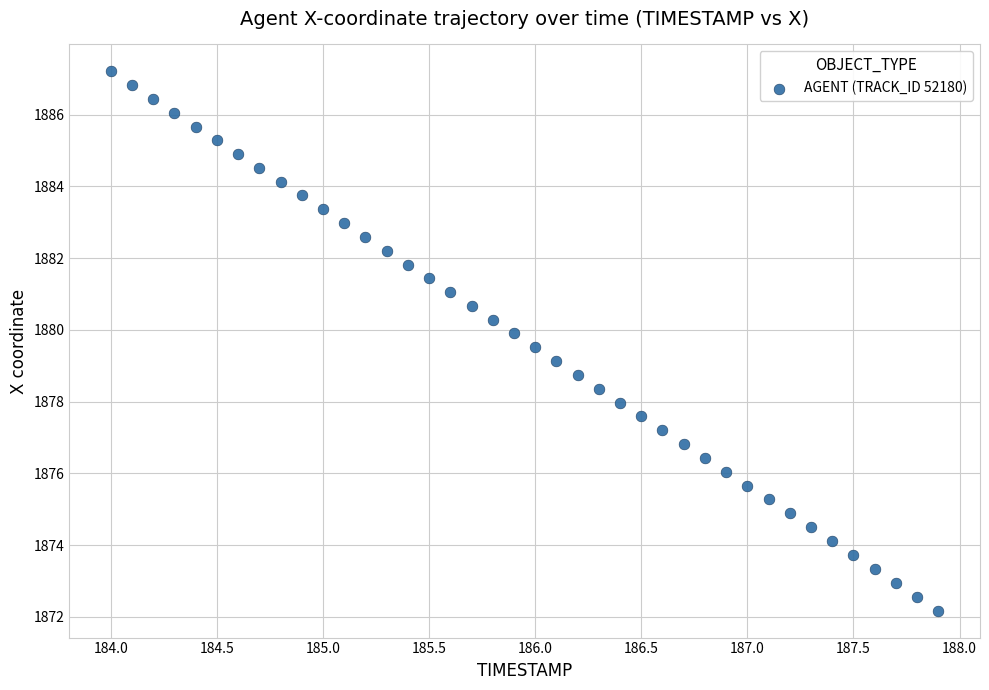

What is the range of X values (max minus min)?

3.9